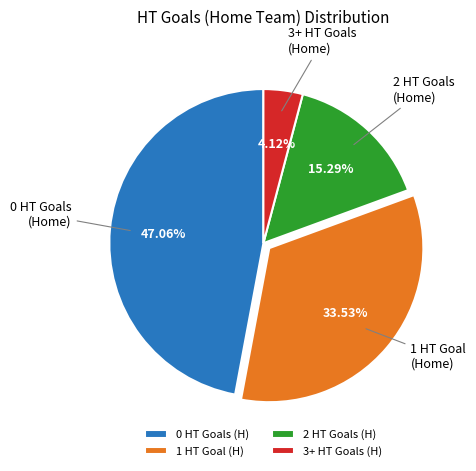

Between 0 HT Goals (H) and 2 HT Goals (H), which is larger?

0 HT Goals (H)